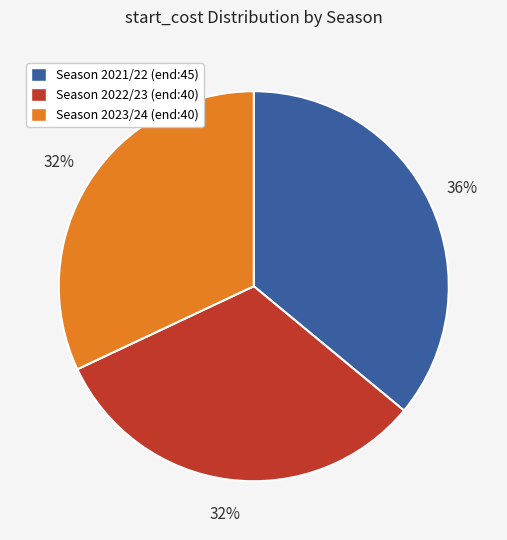

How many segments does this pie chart have?

3